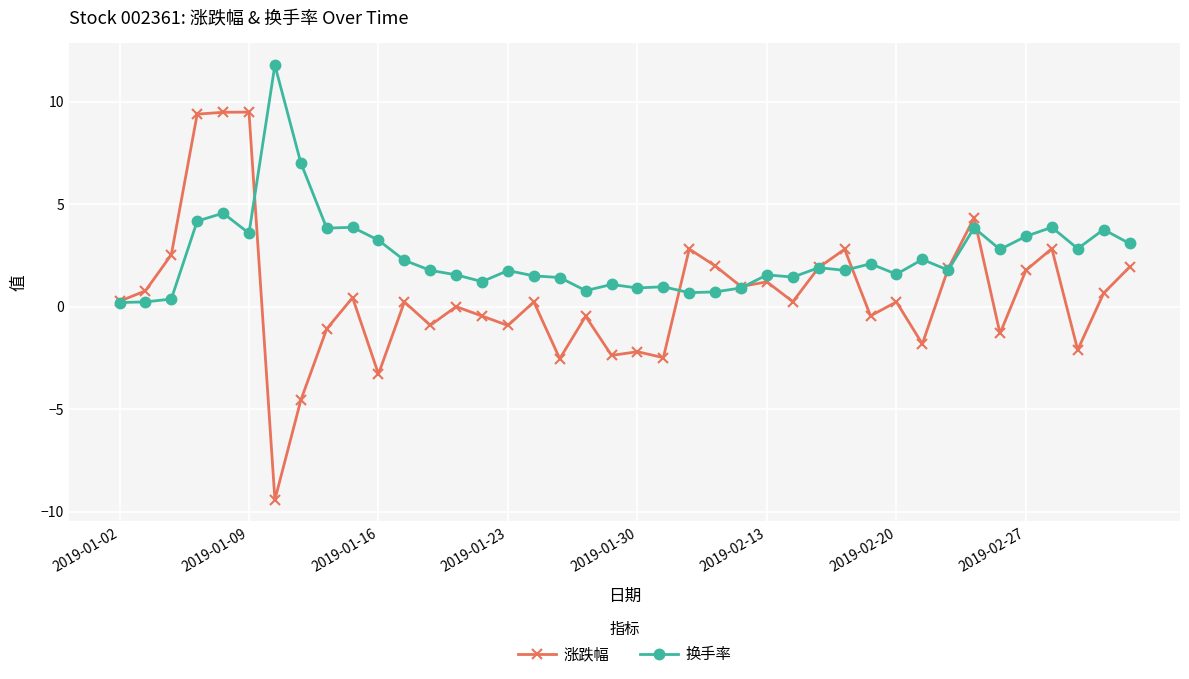

At how many categories does at least one series exceed 5?

5